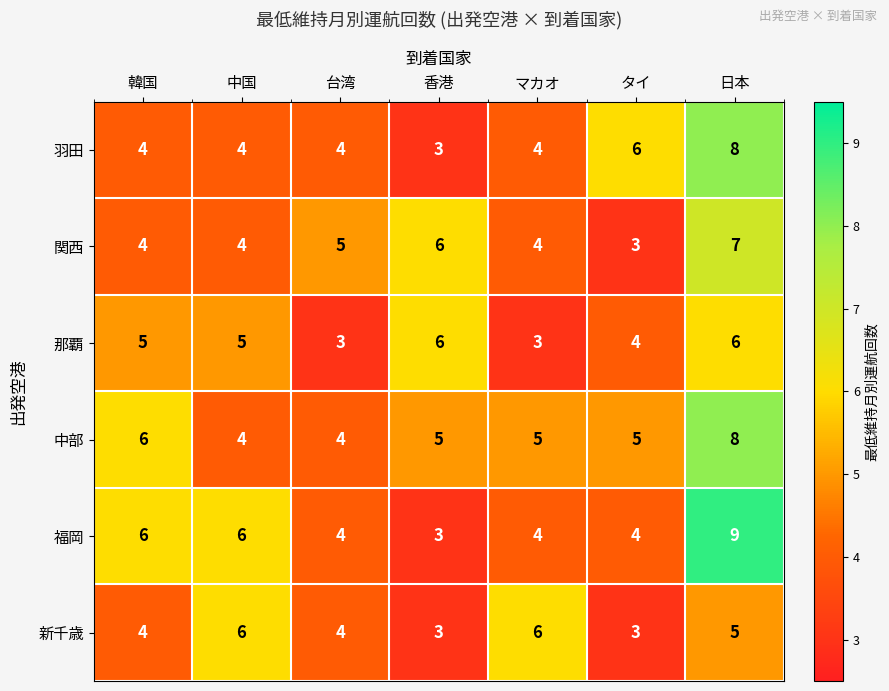

What is the total value across all series at 韓国?

29